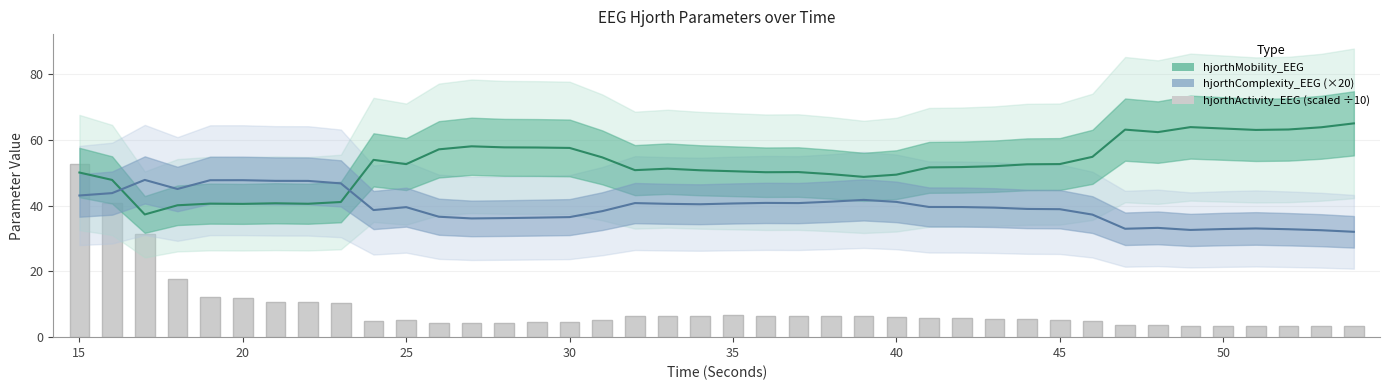

How many data points in hjorthComplexity_EEG (×20) are less than 39?

17